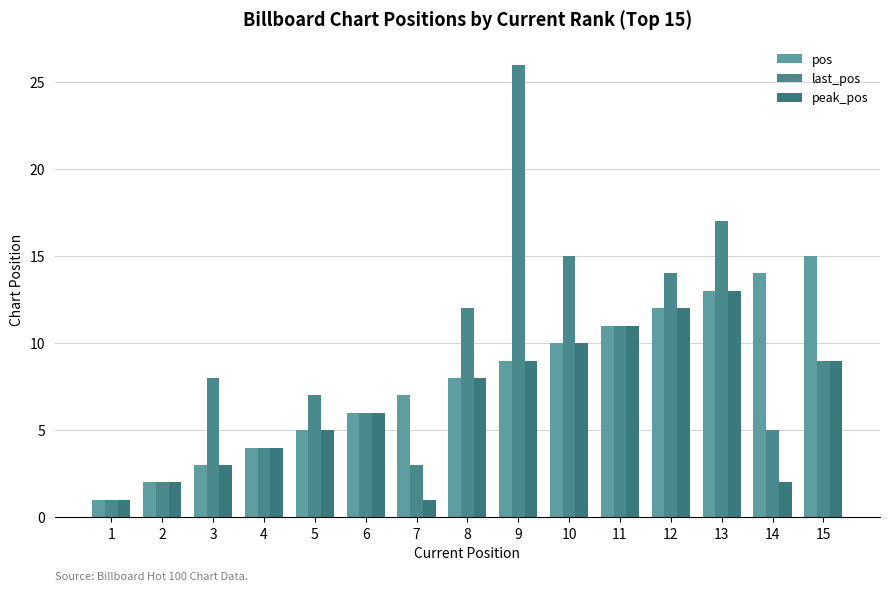

How many distinct data groups are displayed?

3